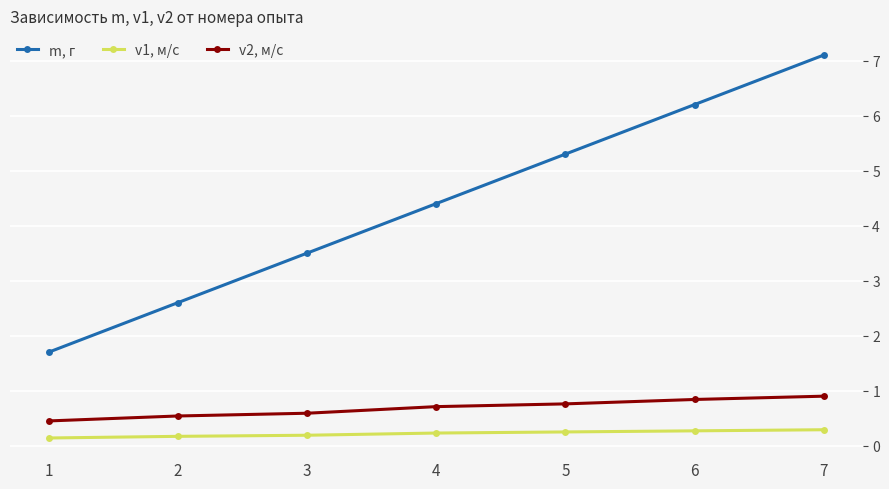

Is the value of m, г at 7 greater than the value of v2, м/с at 5?

Yes